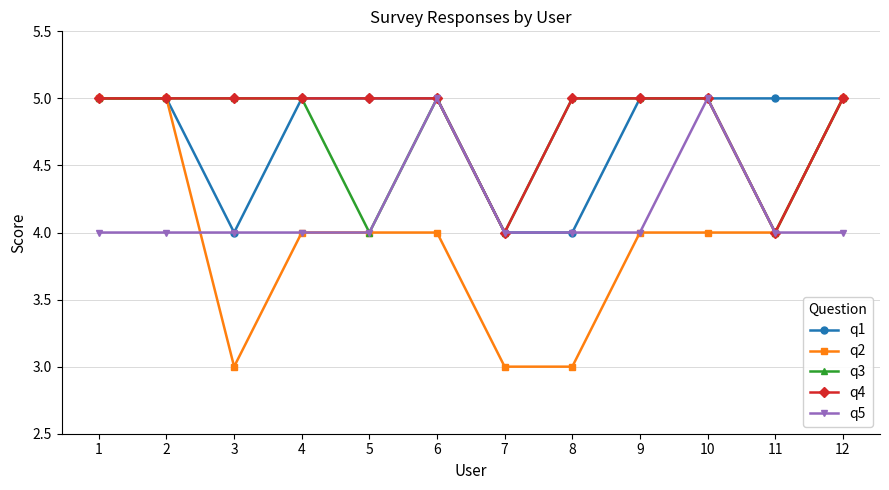

The q2 series shows 7 at 4. True or false?

False